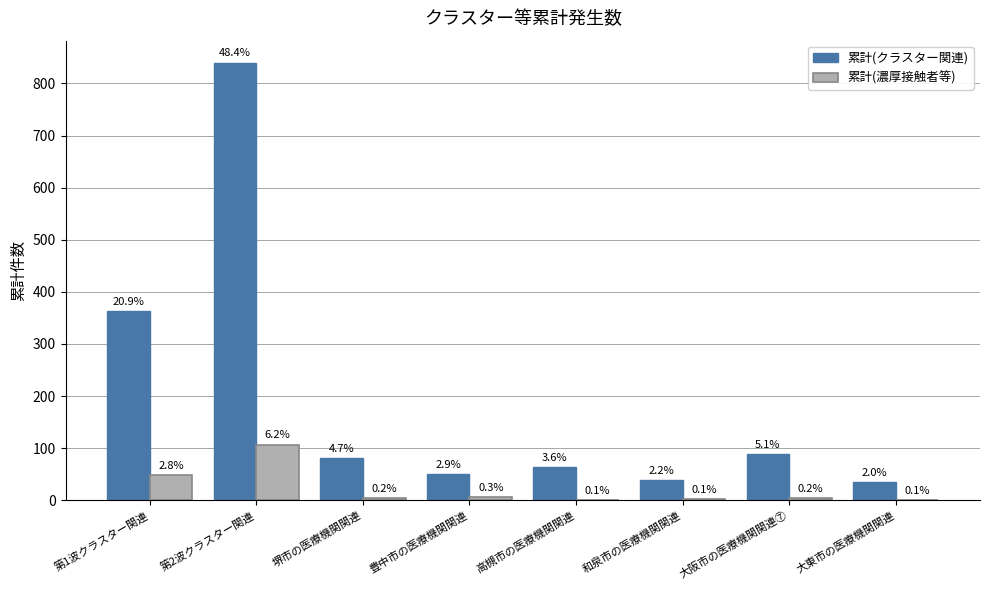

What are all the series names shown in the legend?

累計(クラスター関連), 累計(濃厚接触者等)